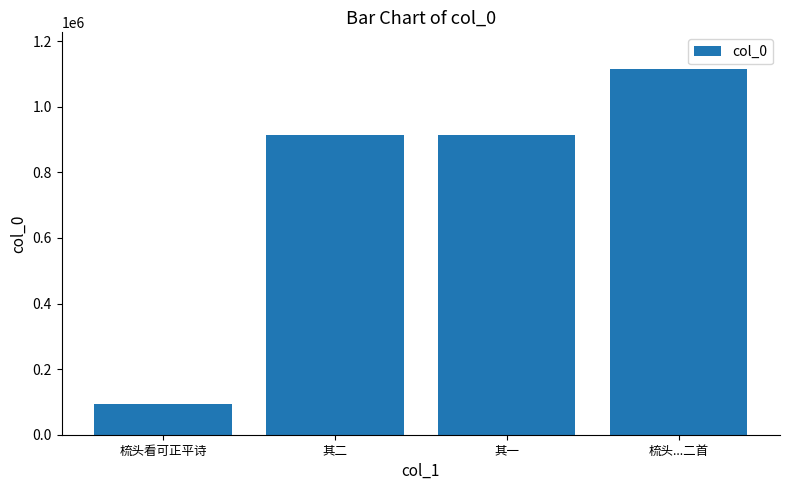

Read the value at 其二.

913511